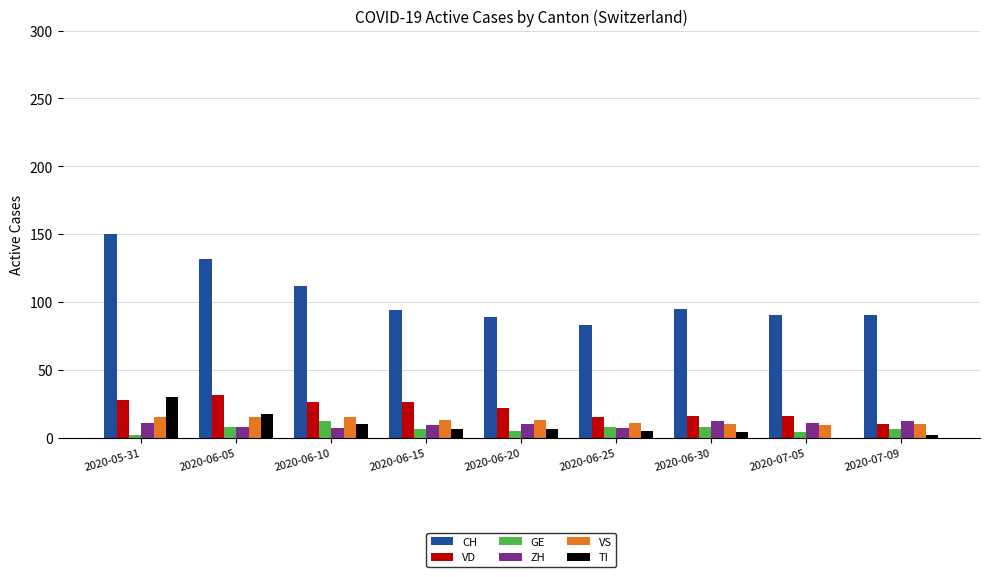

What is the spread (max minus min) of values at 2020-06-15?

88